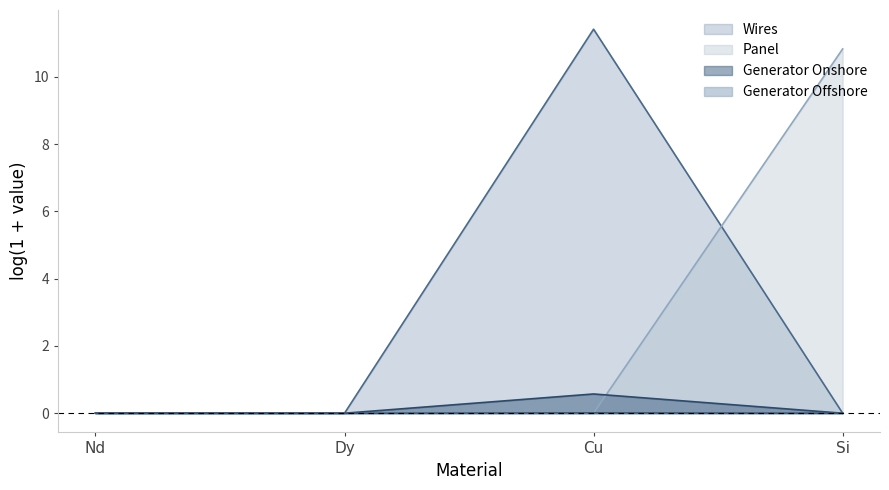

The Generator Offshore series shows 0.0 at Dy. True or false?

True